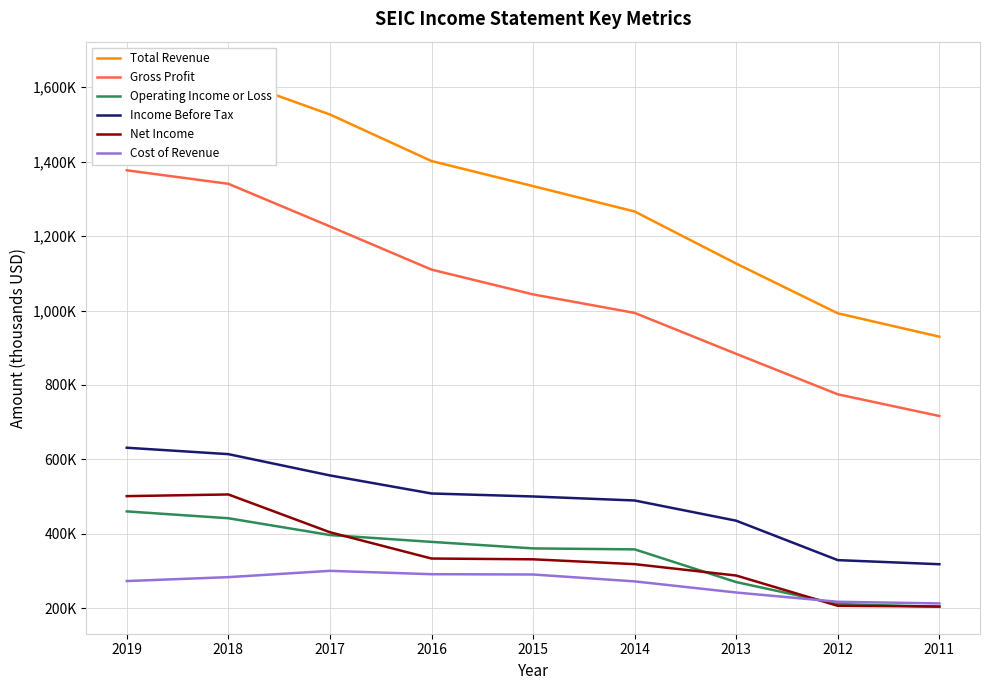

Reading left to right, transcribe all the data shown in this chart.

Total Revenue: 2019=1649900	2018=1624200	2017=1526600	2016=1401500	2015=1334200	2014=1266000	2013=1126100	2012=992500	2011=929700
Gross Profit: 2019=1376600	2018=1340400	2017=1225900	2016=1109900	2015=1043300	2014=993600	2013=883600	2012=774900	2011=716600
Operating Income or Loss: 2019=460400	2018=442000	2017=396900	2016=378500	2015=361000	2014=358400	2013=270500	2012=211600	2011=204100
Income Before Tax: 2019=631400	2018=614200	2017=557000	2016=508500	2015=500500	2014=489700	2013=435400	2012=329500	2011=318500
Net Income: 2019=501400	2018=505900	2017=404400	2016=333800	2015=331700	2014=318700	2013=288100	2012=206800	2011=205000
Cost of Revenue: 2019=273300	2018=283800	2017=300700	2016=291700	2015=290900	2014=272400	2013=242500	2012=217600	2011=213200